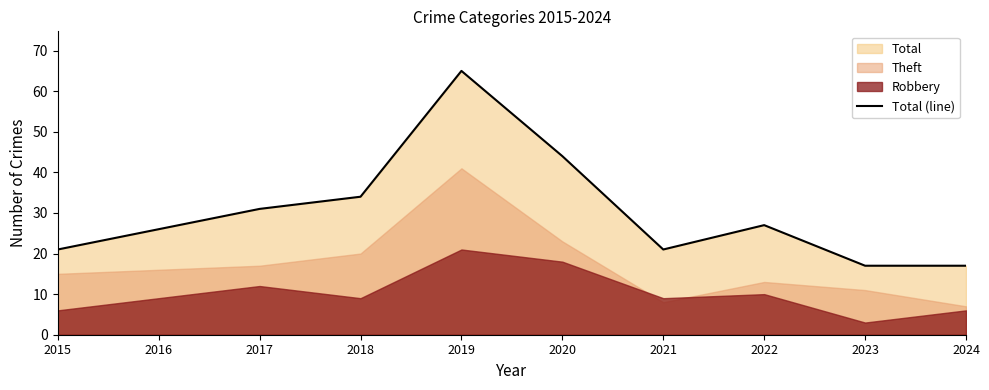

List the labels in order of value, largest first.

2019, 2020, 2018, 2017, 2022, 2016, 2015, 2021, 2023, 2024